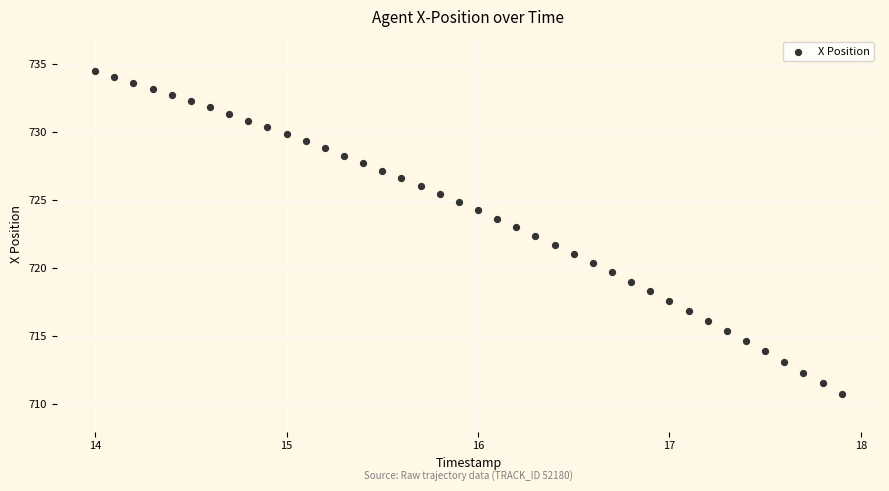

What is the range of Y values (max minus min)?

23.8